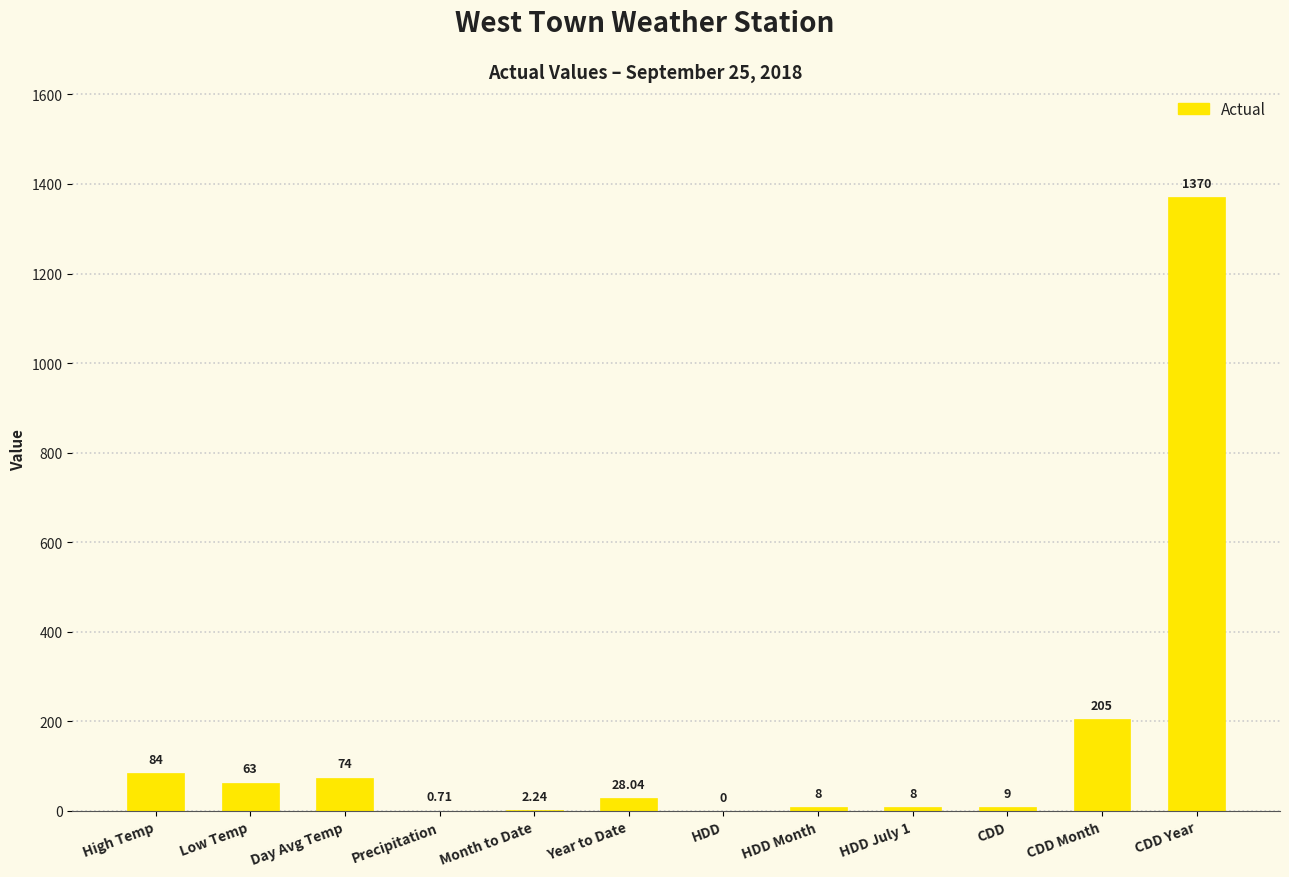

What is the sum of all values?

1852.0